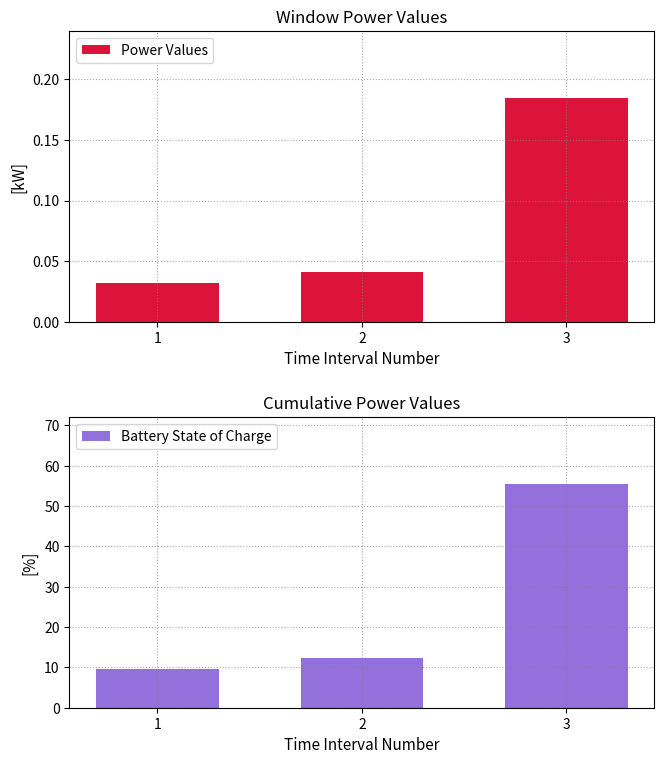

Are the bars grouped side by side (vs. stacked)?

Yes